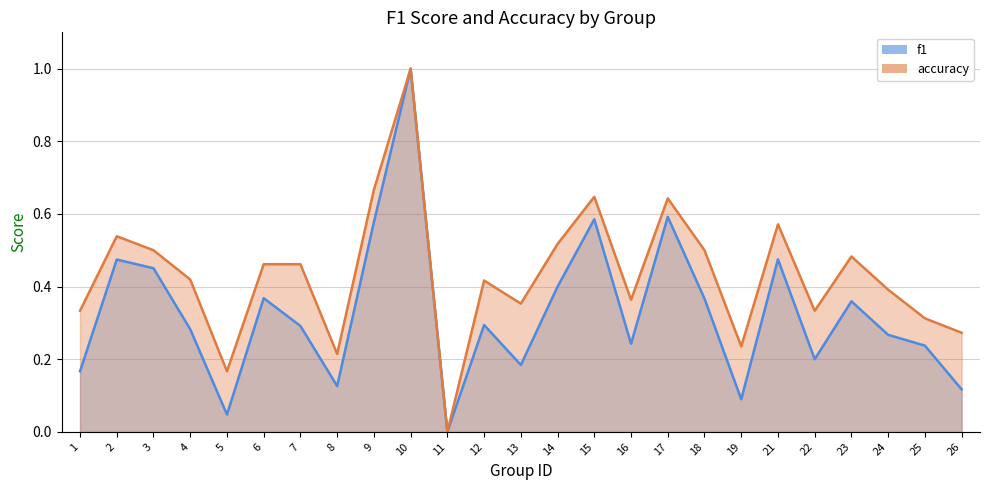

True or false: f1 and accuracy cross at least once.

False